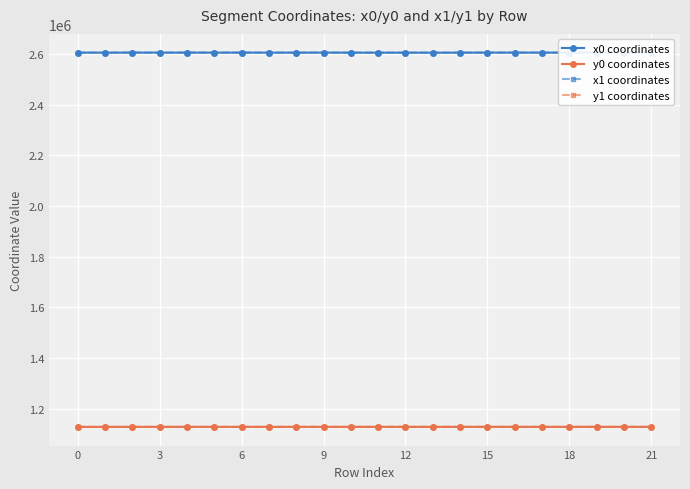

True or false: y0 coordinates and x1 coordinates intersect in this chart.

False